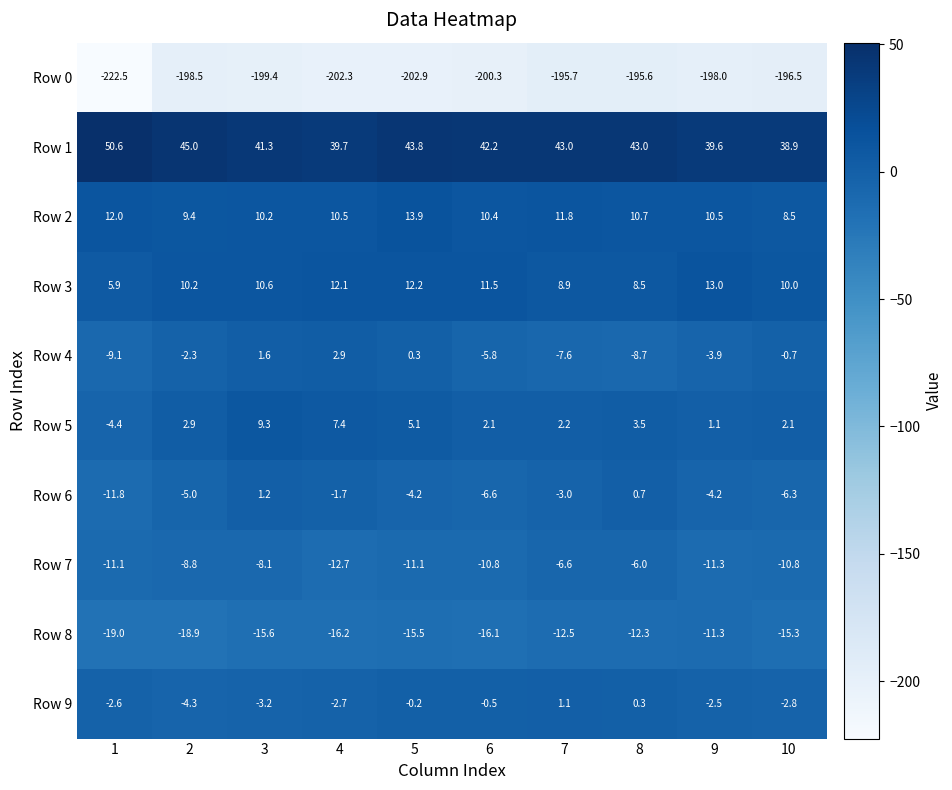

Which label corresponds to the largest value in the chart?

1